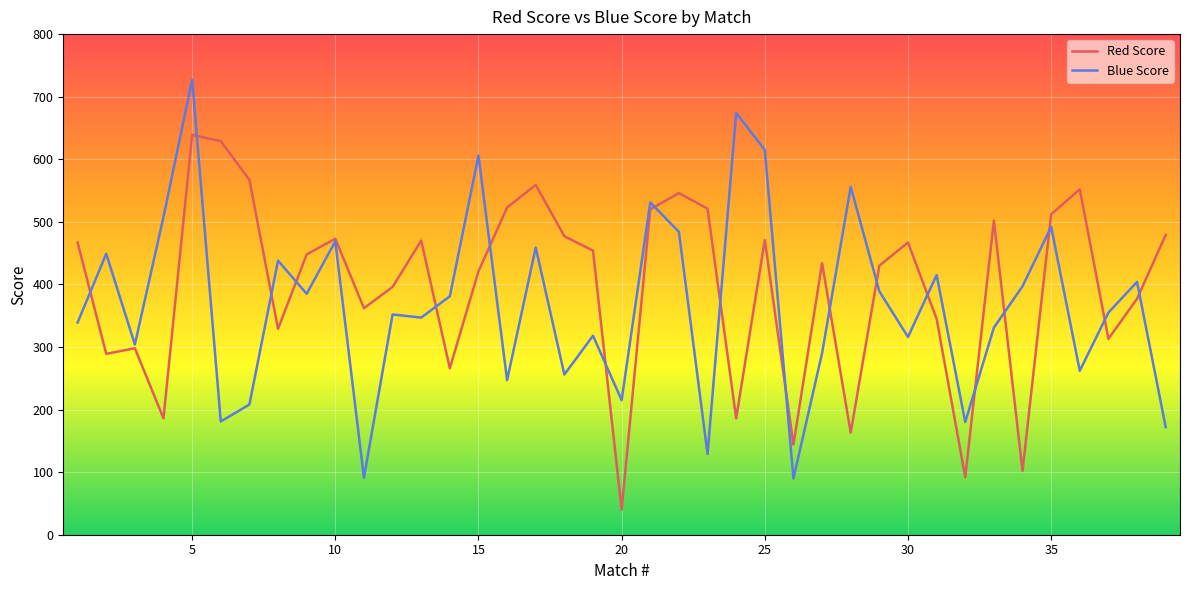

Which series has the widest spread of values?

Blue Score